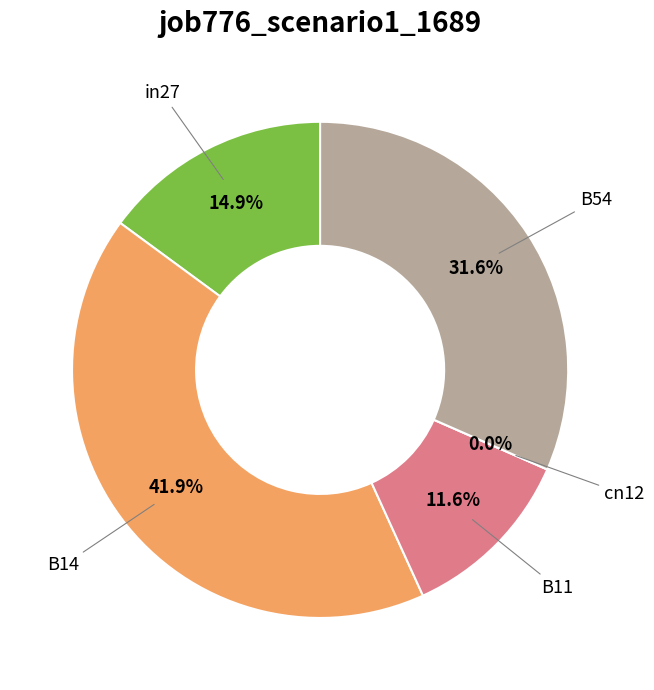

Does B54 represent more than half of the total?

No